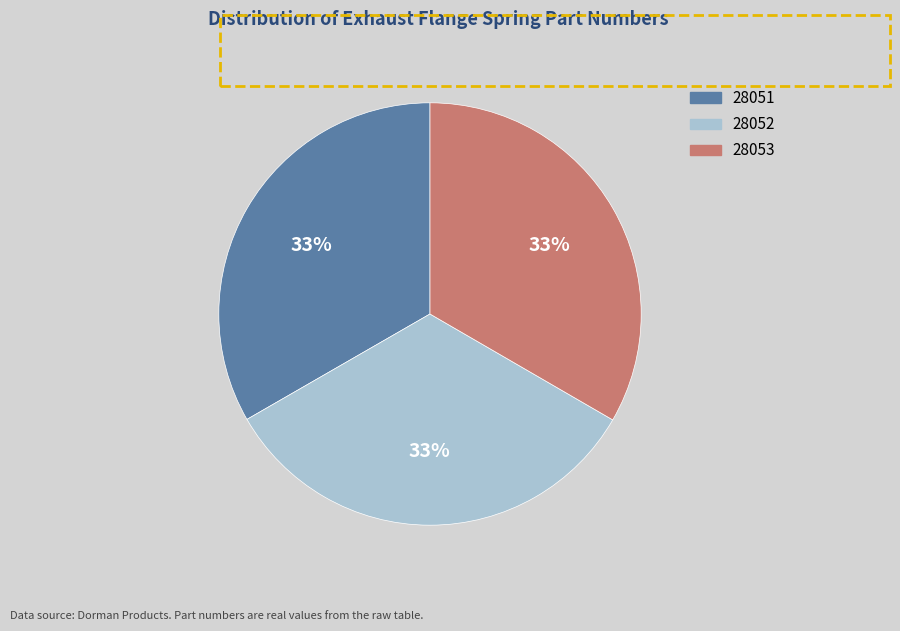

What percentage is the 28052 slice, to the nearest percent?

33%